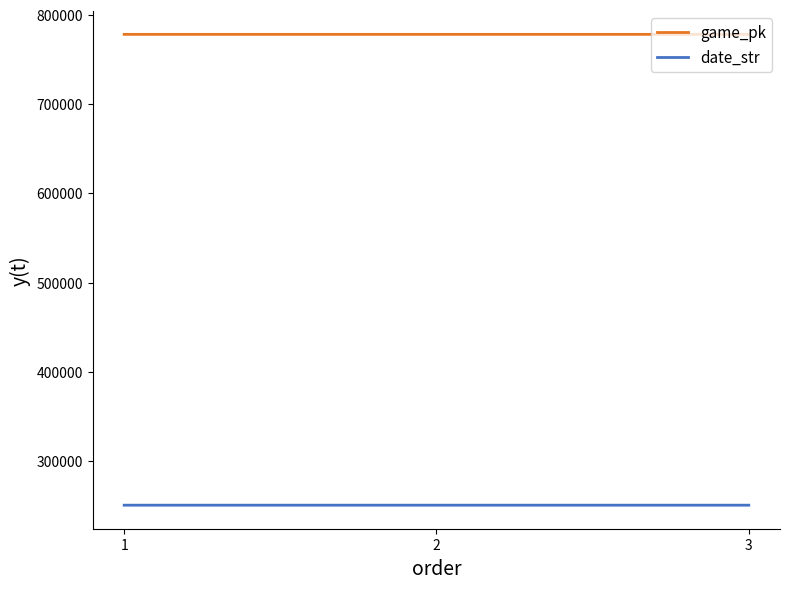

Rank the series at 3 from lowest to highest value.

date_str, game_pk